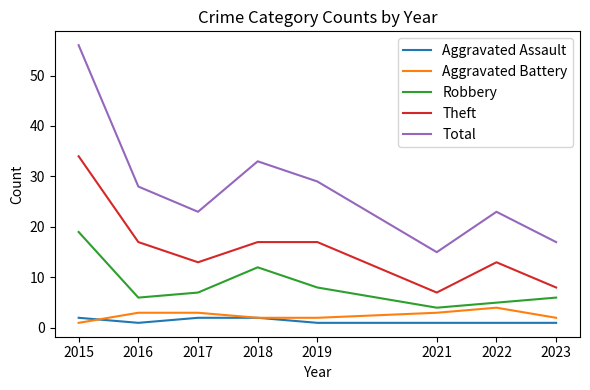

At which category is the sum across all series the highest?

2015